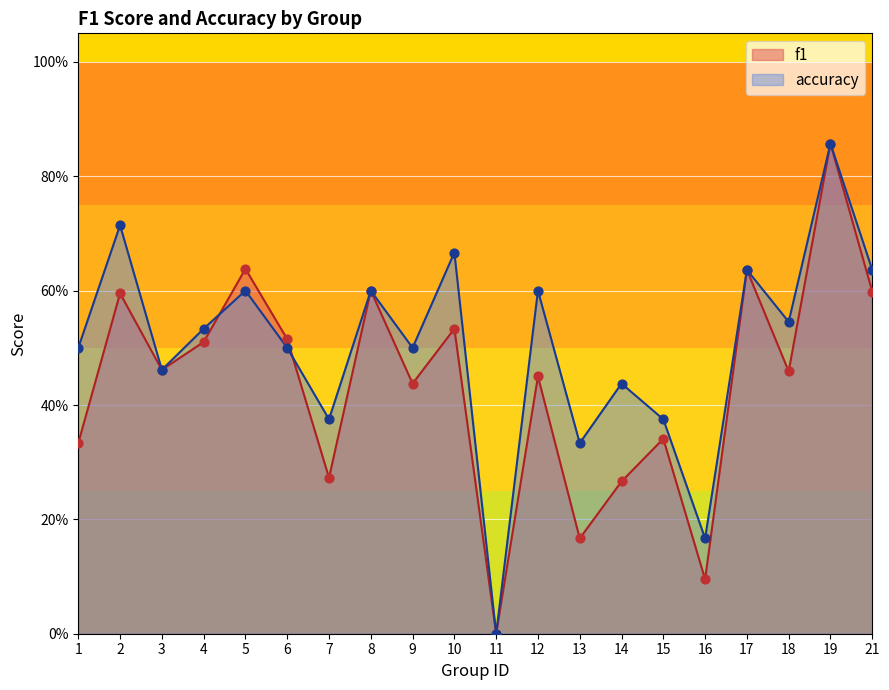

At how many categories does at least one series exceed 0?

19